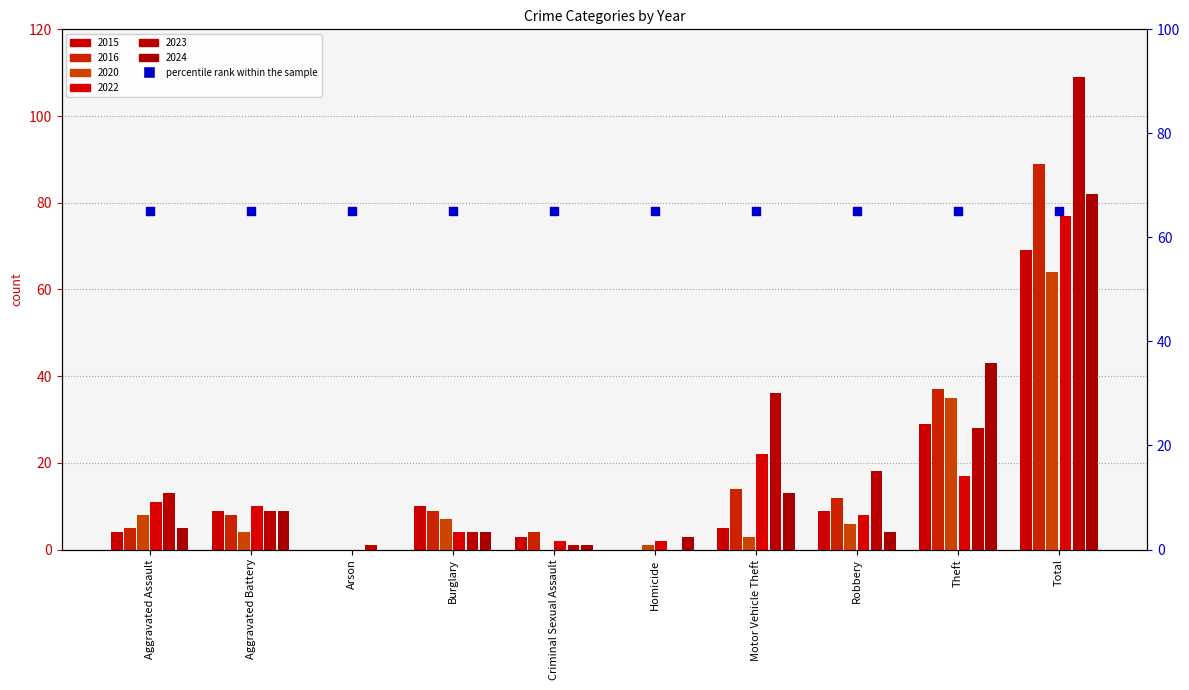

Which series has the widest spread of Y values?

2023